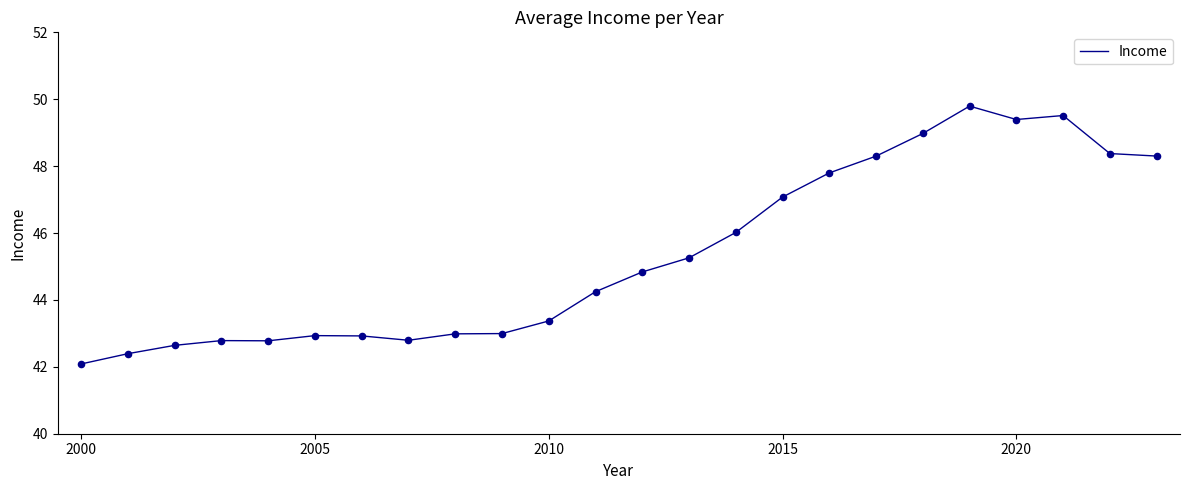

What is the difference between the maximum and minimum values?

7.7